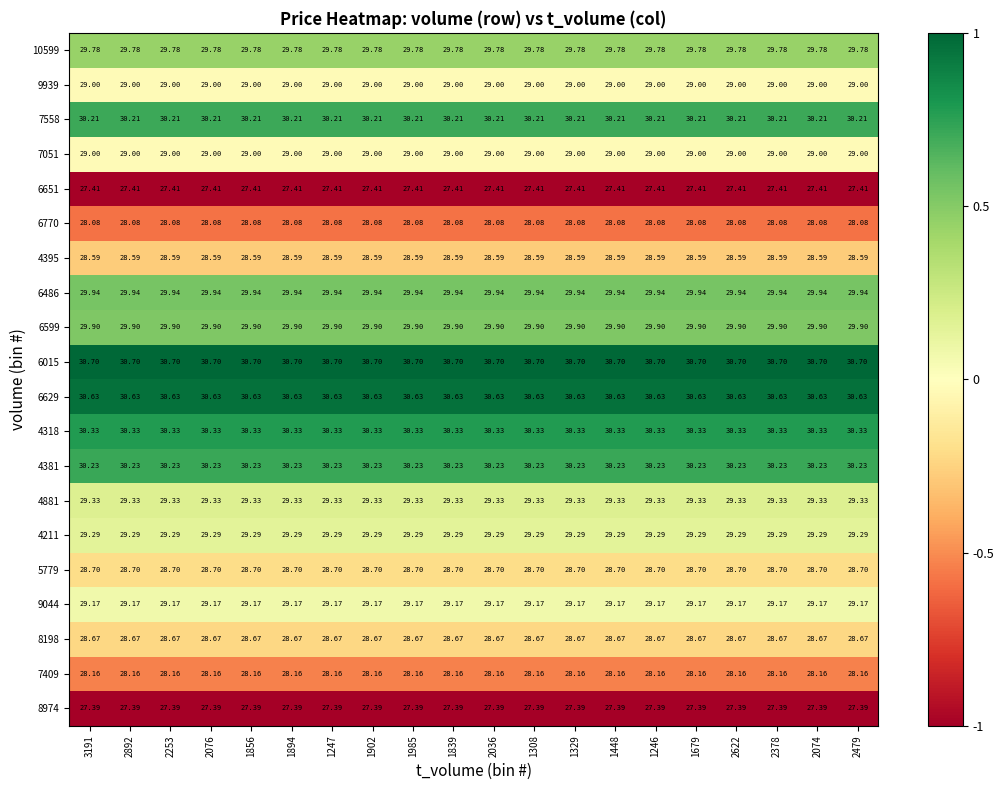

Is the value of 6486 at 2074 greater than the value of 4211 at 2074?

Yes